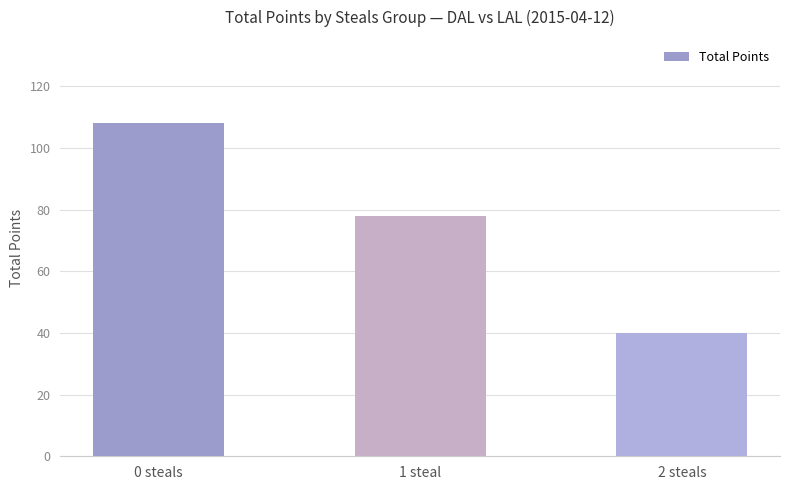

What is the label of the 3rd bar from the right?

0 steals